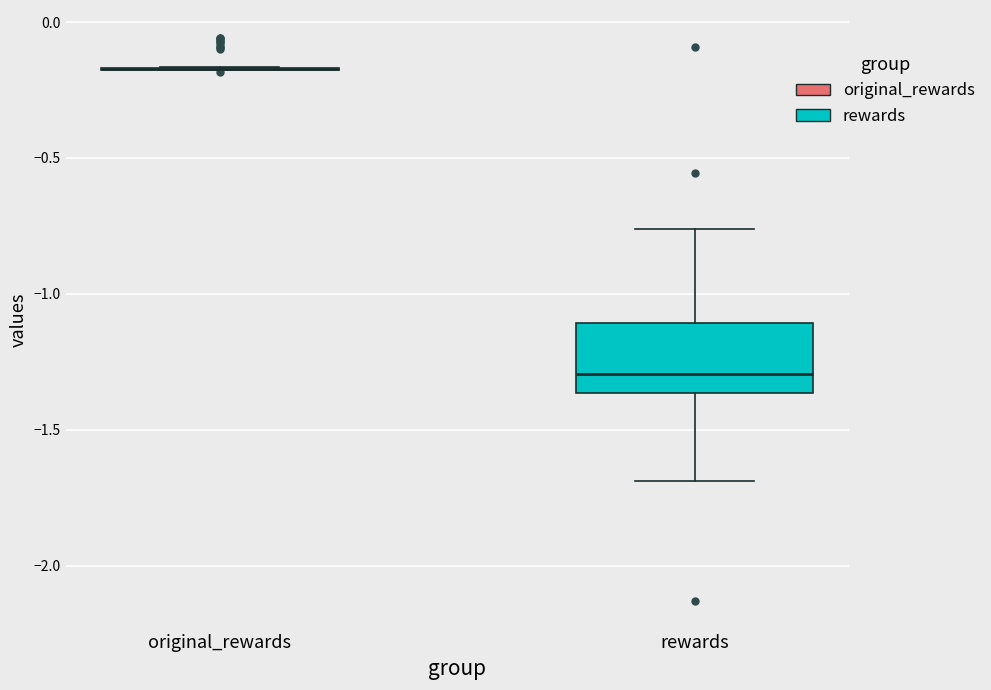

Where does the median line of the box for rewards sit on the y-axis? The values are not printed on the chart, so give them approximately, as read against the axis.

-1.30